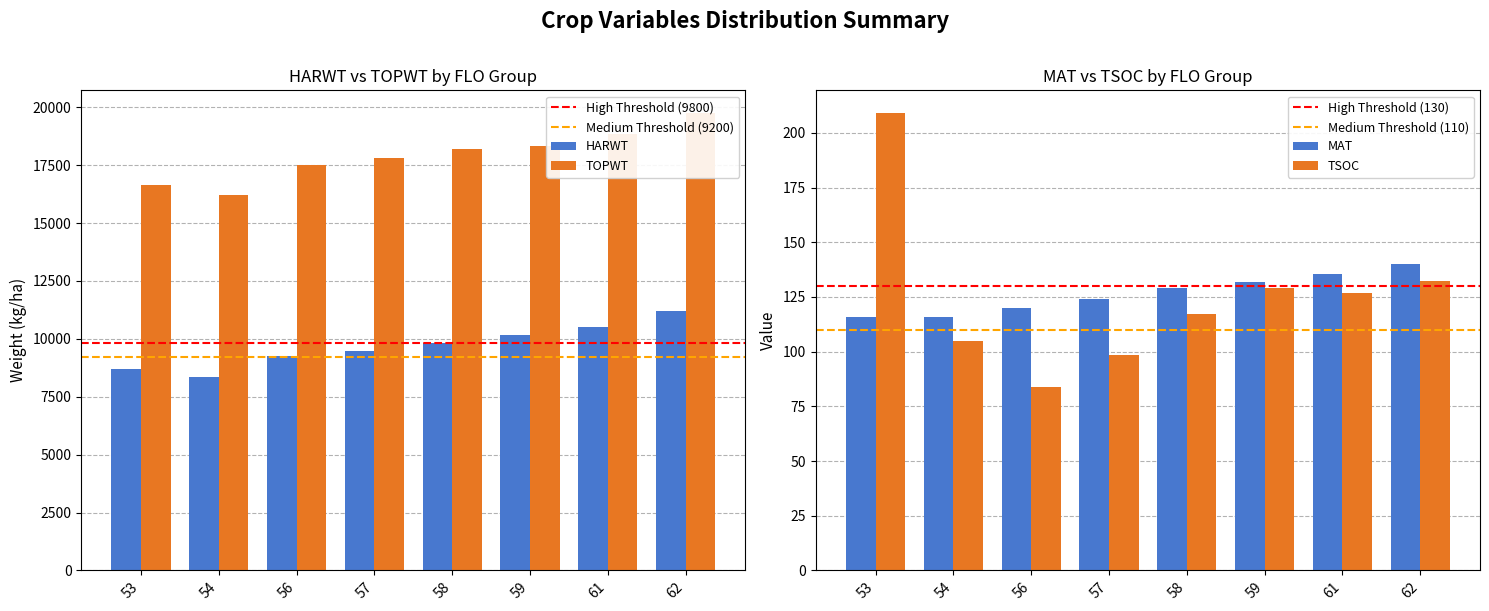

What is the value of the TOPWT bar at the 14th from the left?

18330